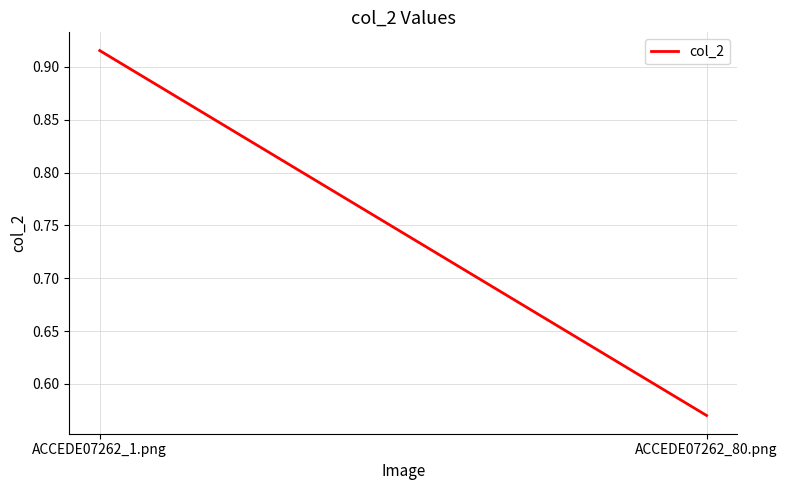

Is it true that the value at ACCEDE07262_80.png is 0.1?

False